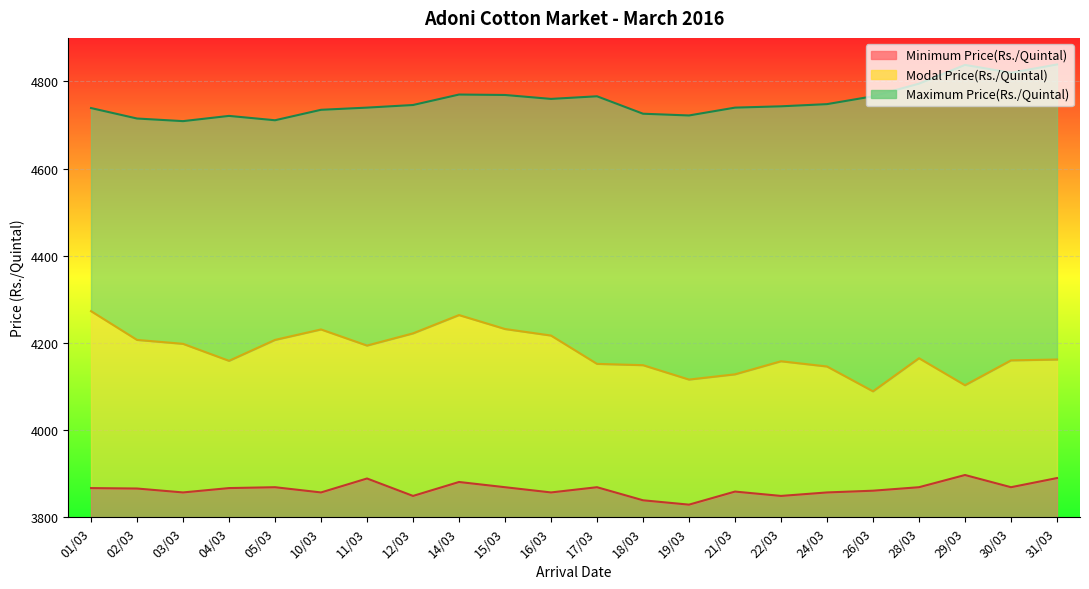

Which series has the largest range (max minus min)?

Modal Price(Rs./Quintal)